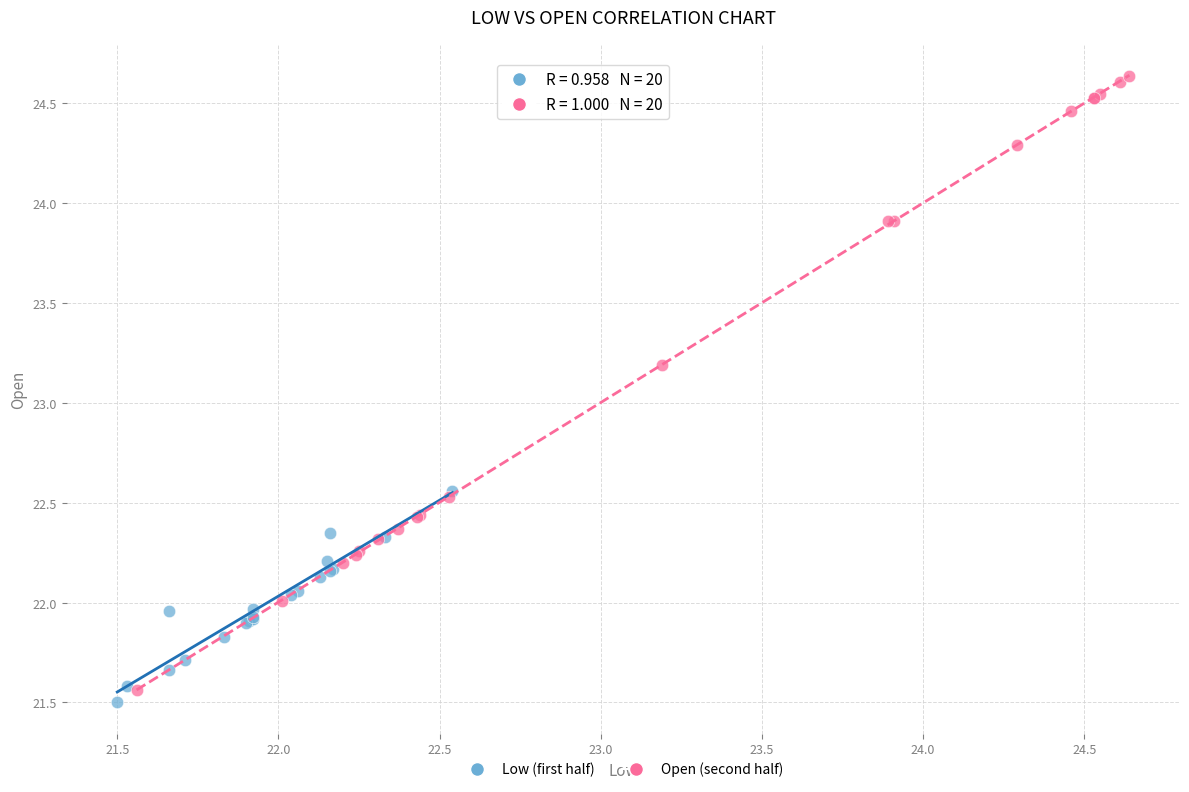

Which series contains the highest Y value?

Open (second half)